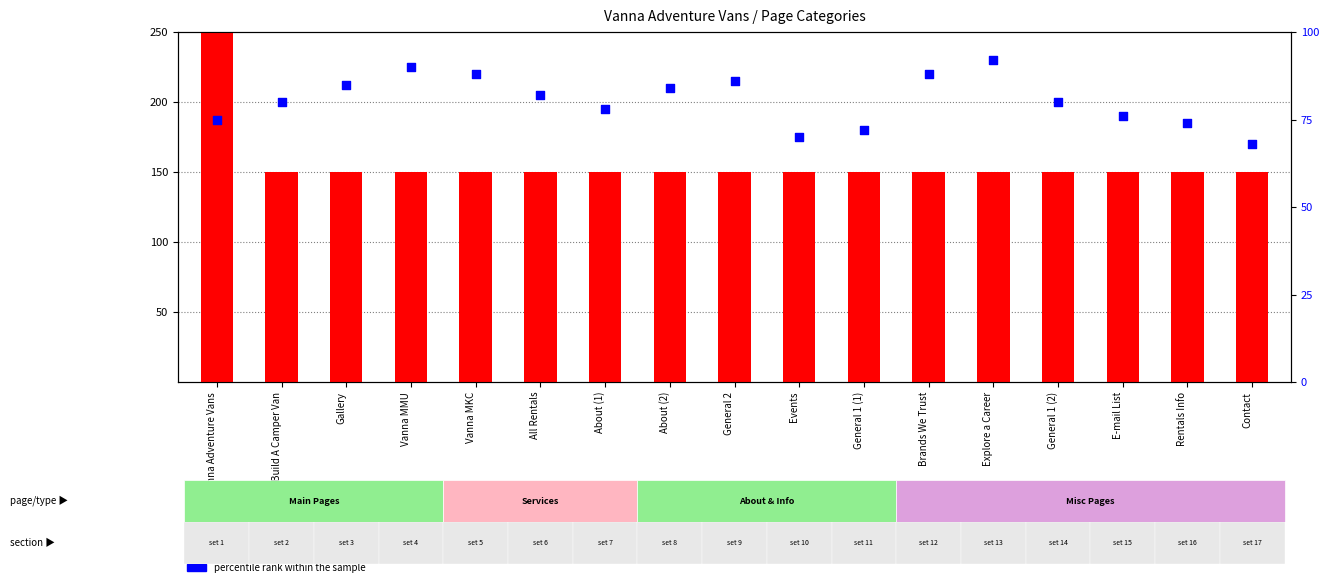

What are all the series names shown in the legend?

count, percentile rank within the sample